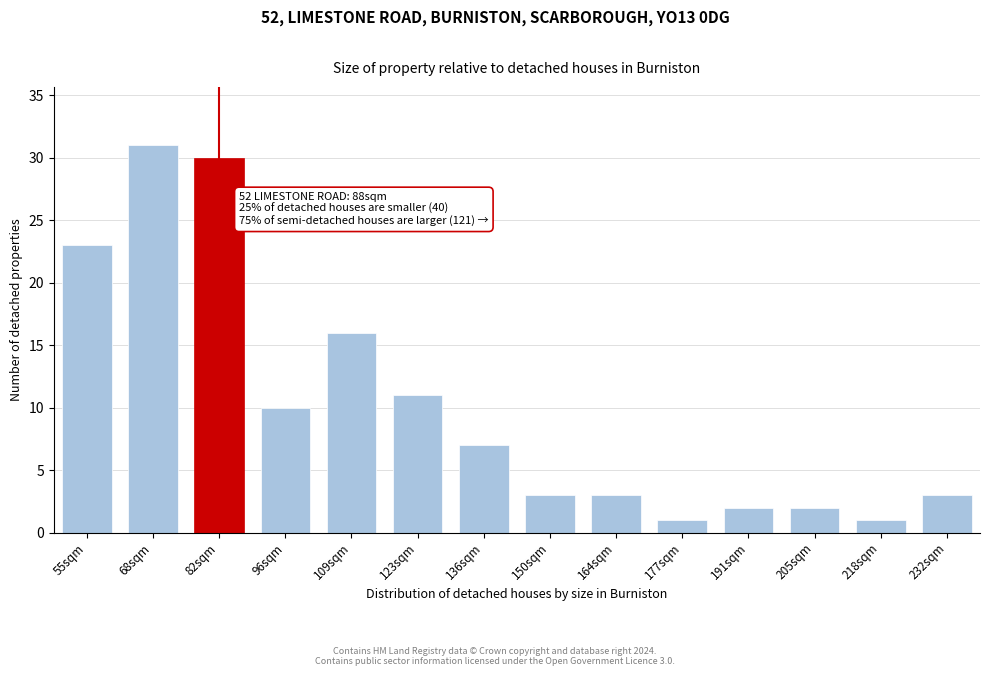

Reading right to left, what are all the values shown in this chart?

232sqm=3	218sqm=1	205sqm=2	191sqm=2	177sqm=1	164sqm=3	150sqm=3	136sqm=7	123sqm=11	109sqm=16	96sqm=10	82sqm=30	68sqm=31	55sqm=23